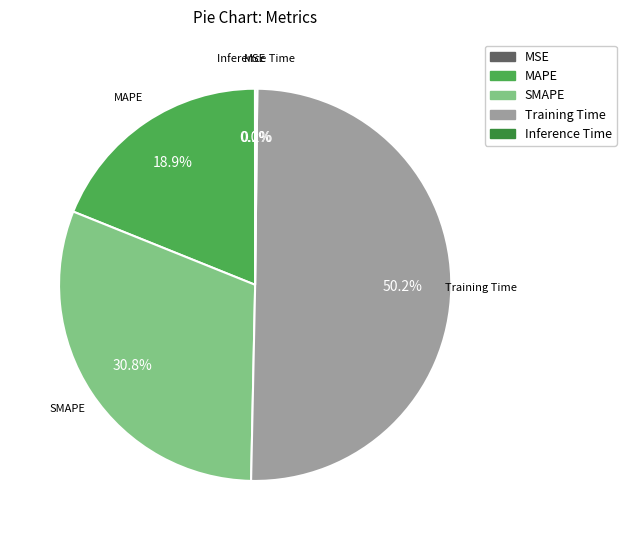

Does MAPE account for over 50% of the chart?

No